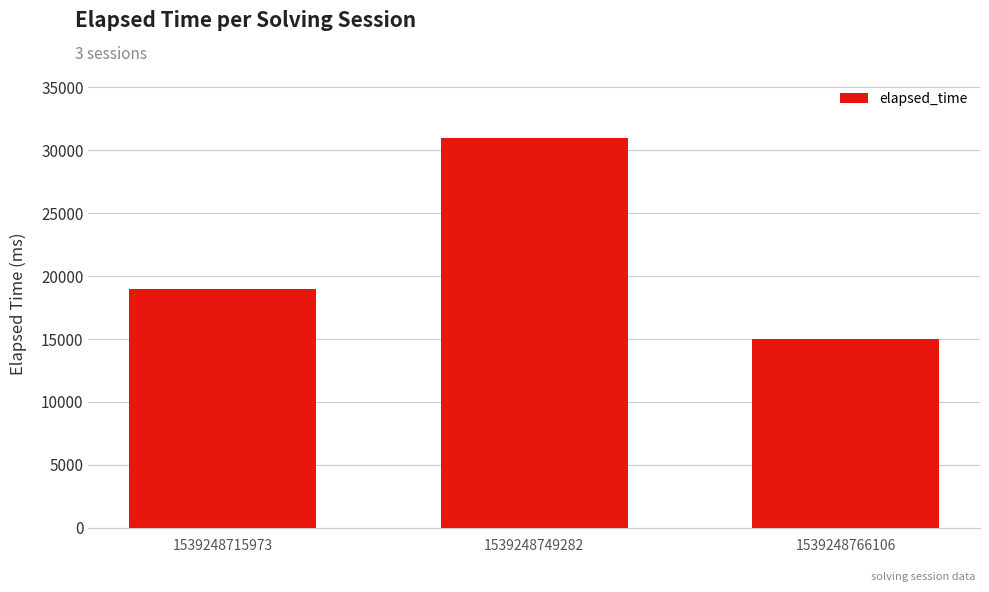

Which label corresponds to the smallest value in the chart?

1539248766106